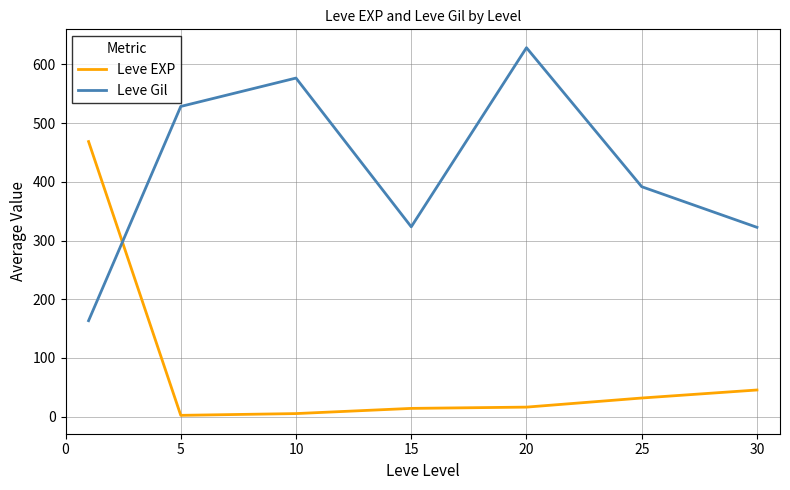

Which series ends up on top after the final intersection of Leve Gil and Leve EXP?

Leve Gil